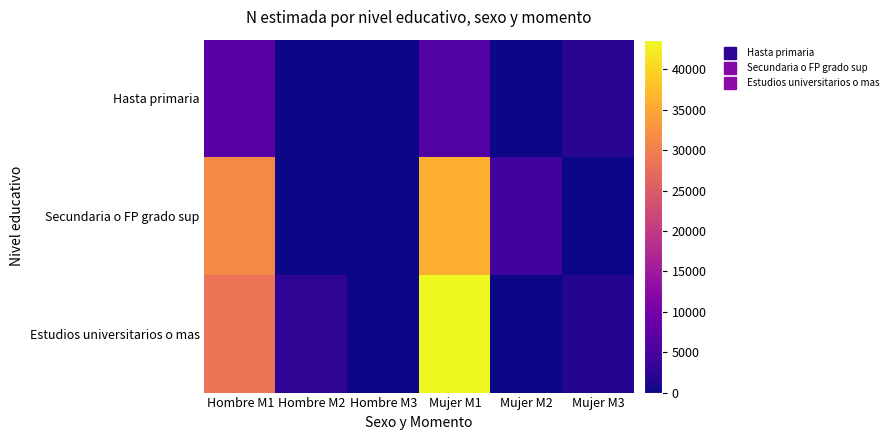

Reading left to right, extract all data points from this chart.

Hasta primaria: Hombre M1=6698	Hombre M2=0	Hombre M3=0	Mujer M1=6220	Mujer M2=0	Mujer M3=2071
Secundaria o FP grado sup: Hombre M1=31388	Hombre M2=0	Hombre M3=0	Mujer M1=36152	Mujer M2=4422	Mujer M3=0
Estudios universitarios o mas: Hombre M1=28670	Hombre M2=2483	Hombre M3=0	Mujer M1=43692	Mujer M2=0	Mujer M3=1638